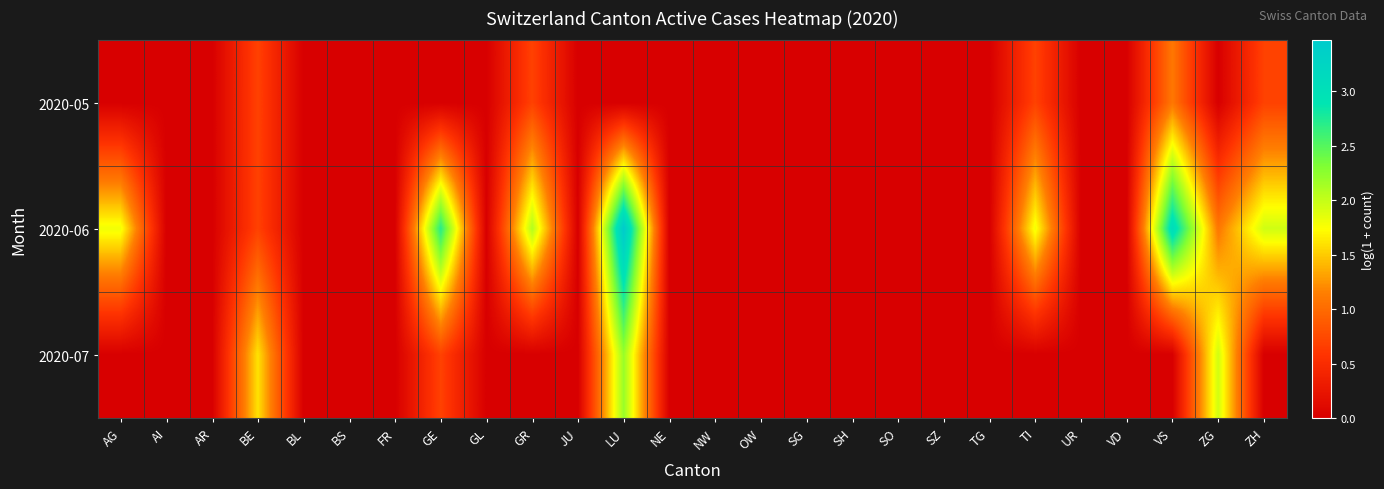

How many data points does each series have?

26